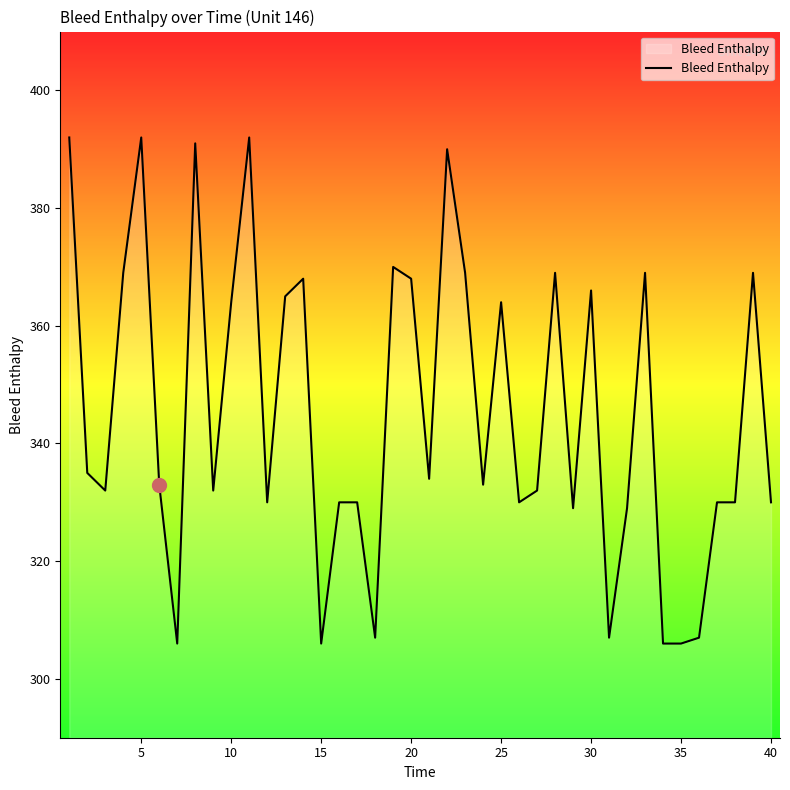

What is the greatest value displayed?

392